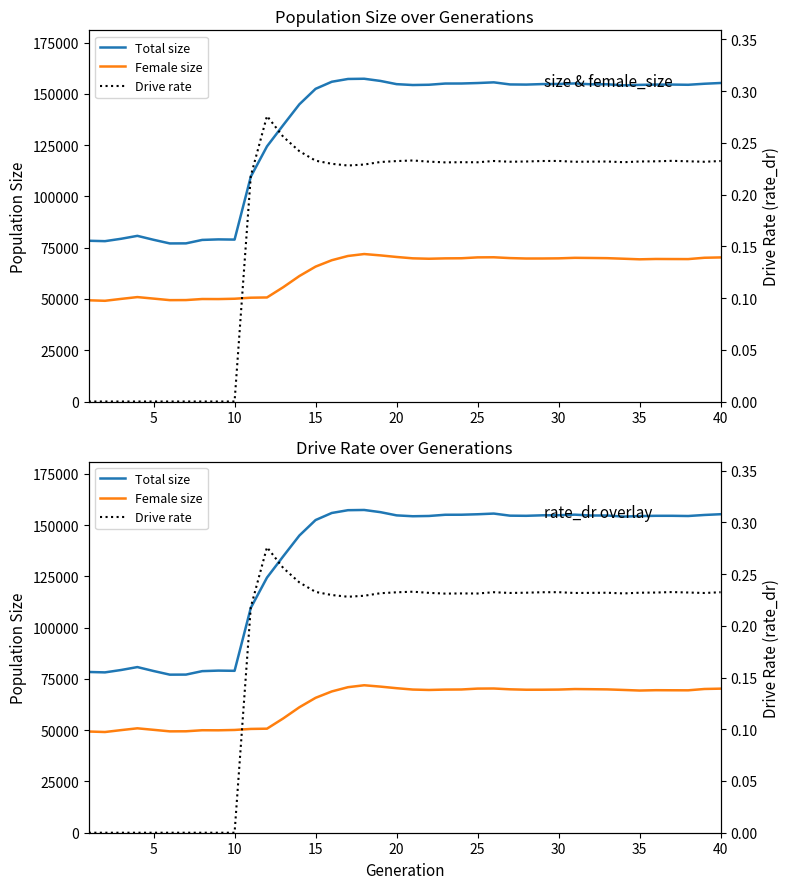

True or false: Drive rate has more than 2 interior local peaks.

True